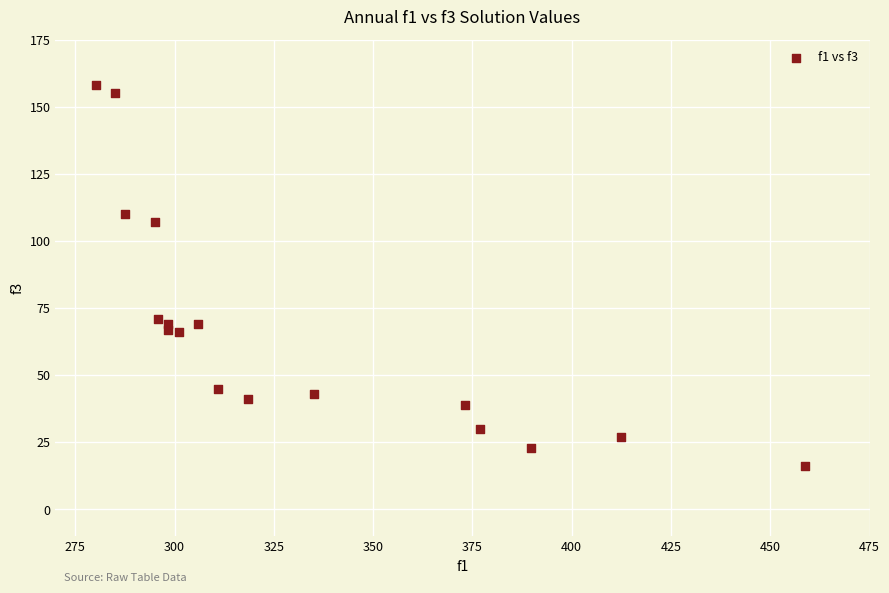

What Y value in the scatter plot is closest to 87?

71